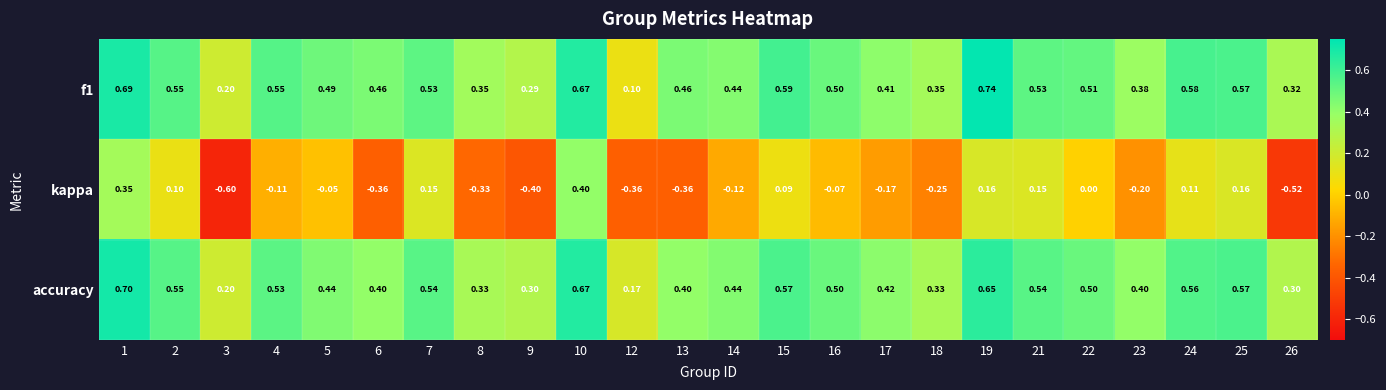

Is the value of f1 at 15 greater than the value of kappa at 26?

Yes